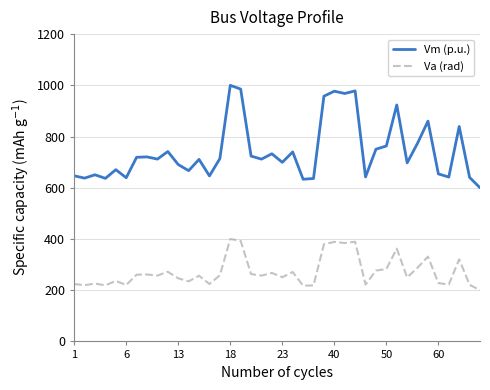

What is the difference between the maximum and minimum values in the Va (rad) series?

200.0